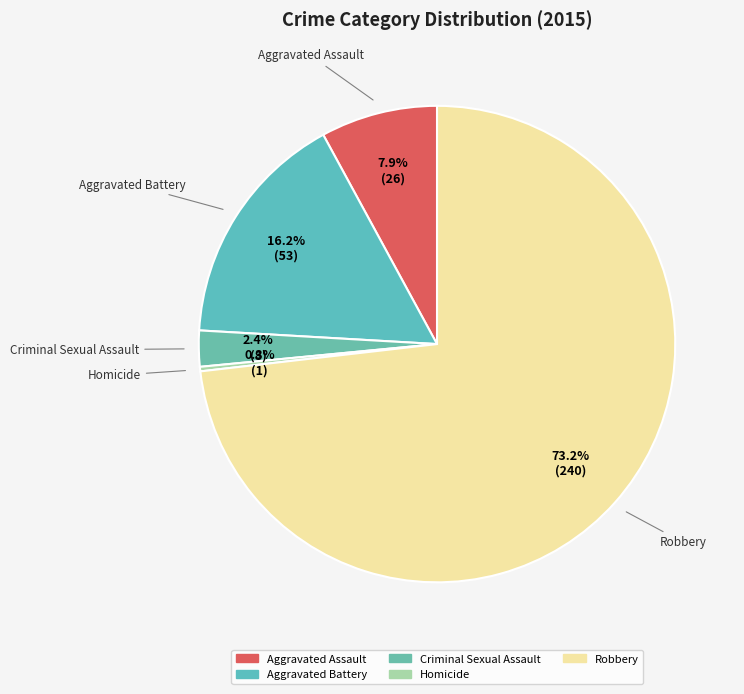

To the nearest percent, what percentage of the pie is Criminal Sexual Assault?

2%